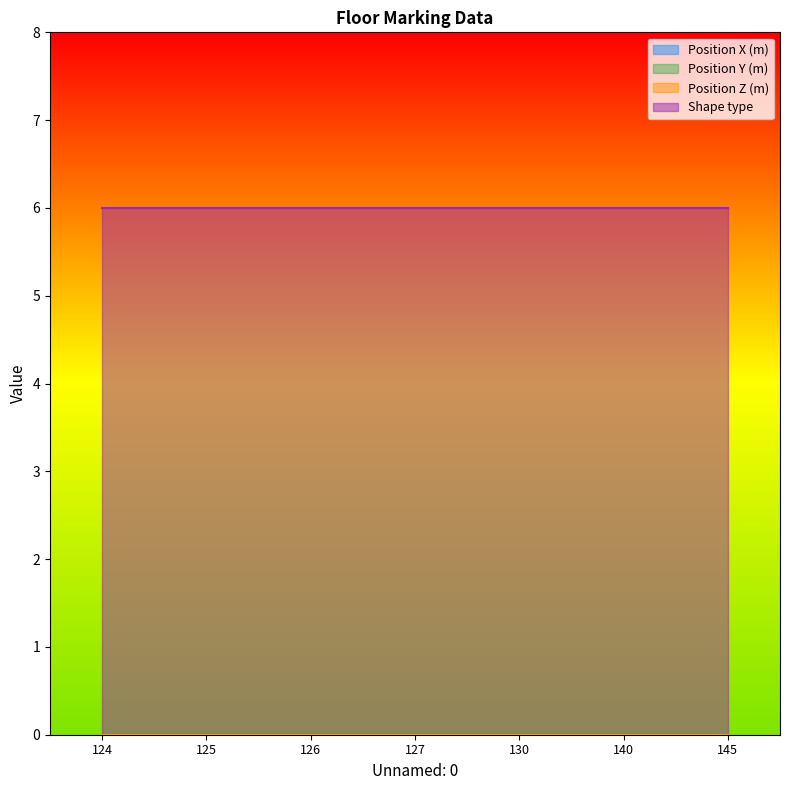

Between 140 and 145, which series saw the biggest shift?

Position X (m)